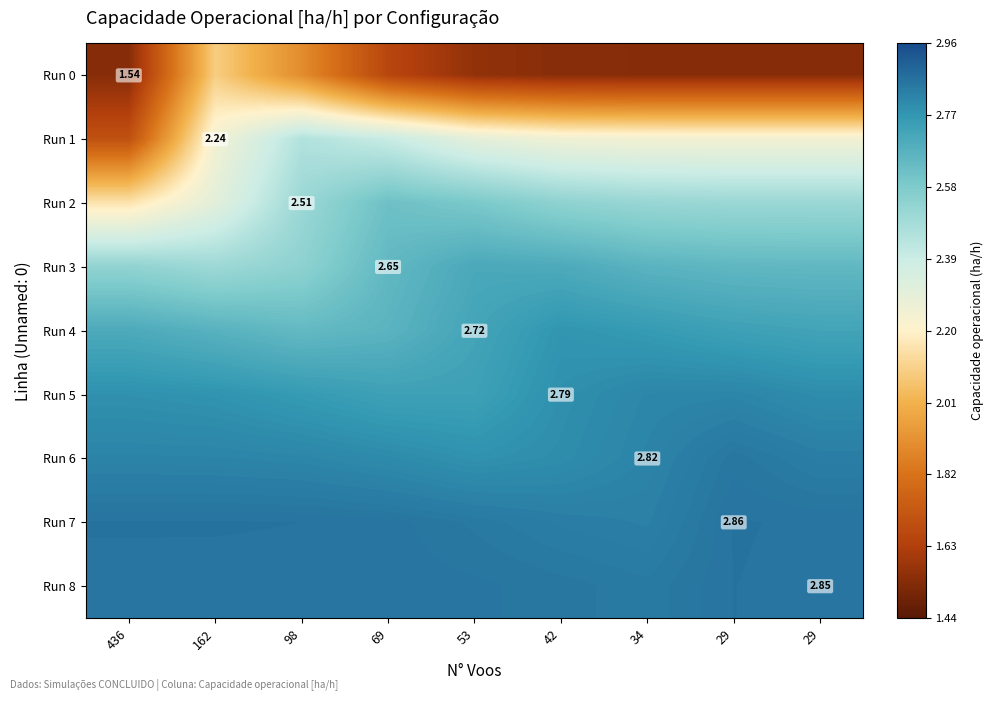

What value does the Run 0 series have at 162?

2.1